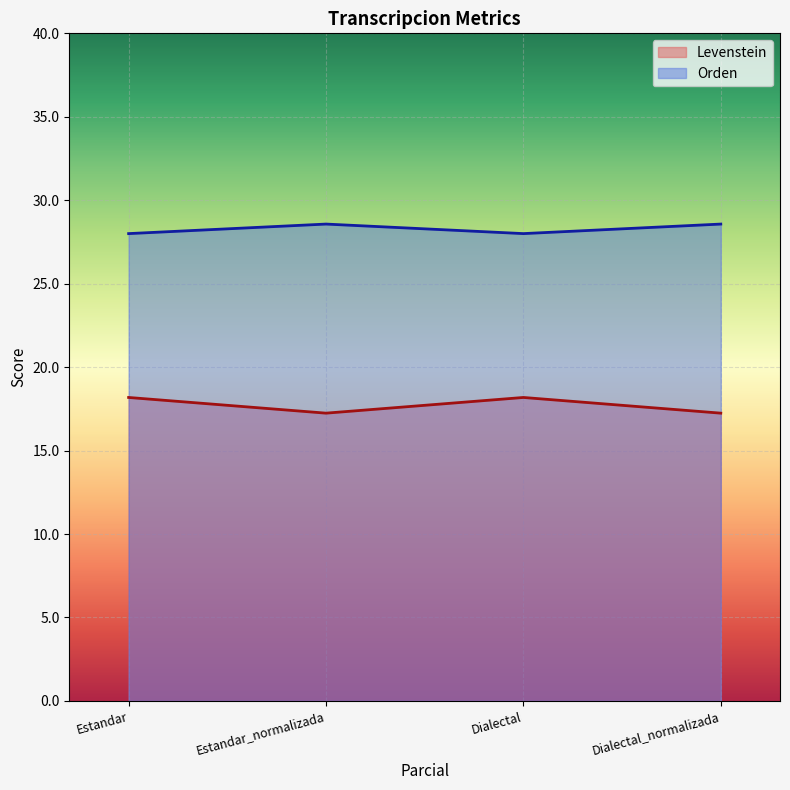

What is the difference between the highest and lowest values at Dialectal_normalizada?

11.3